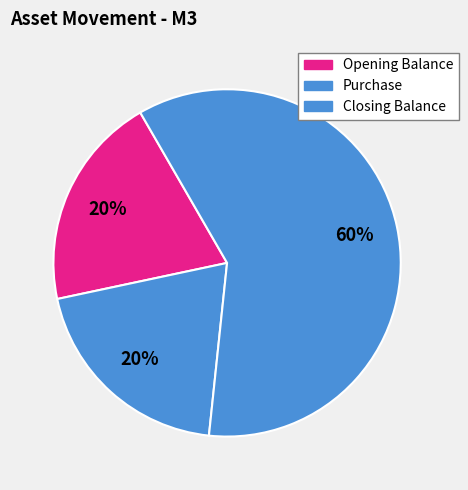

How many segments does this pie chart have?

3